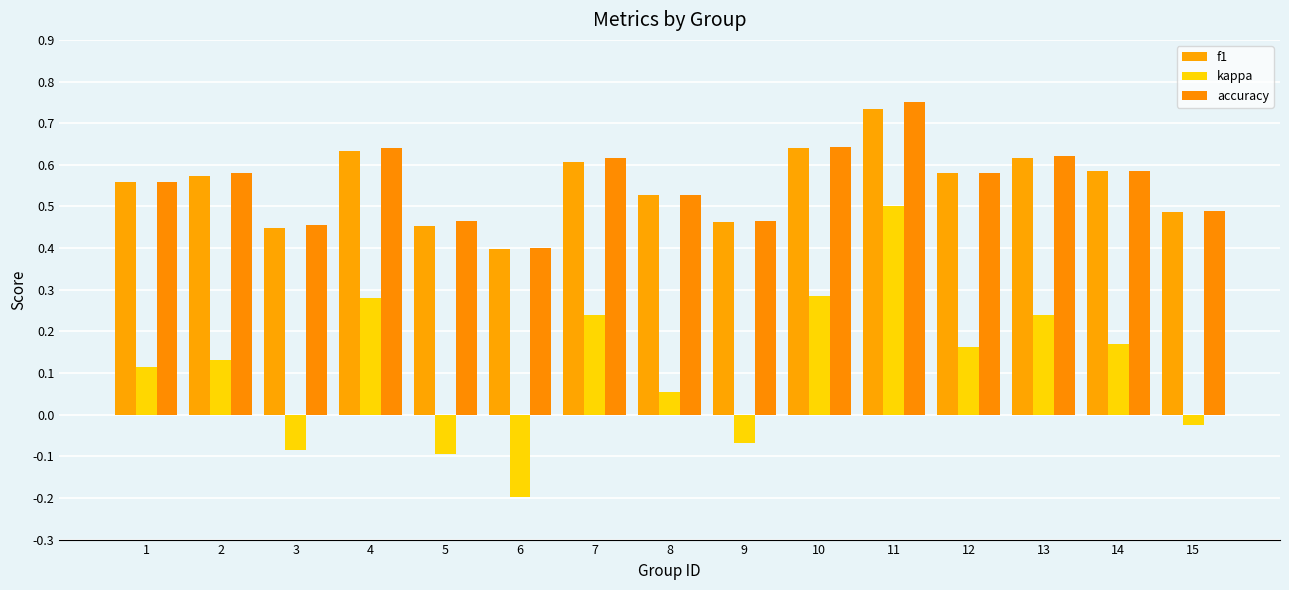

What value does the f1 series have at 5?

0.5